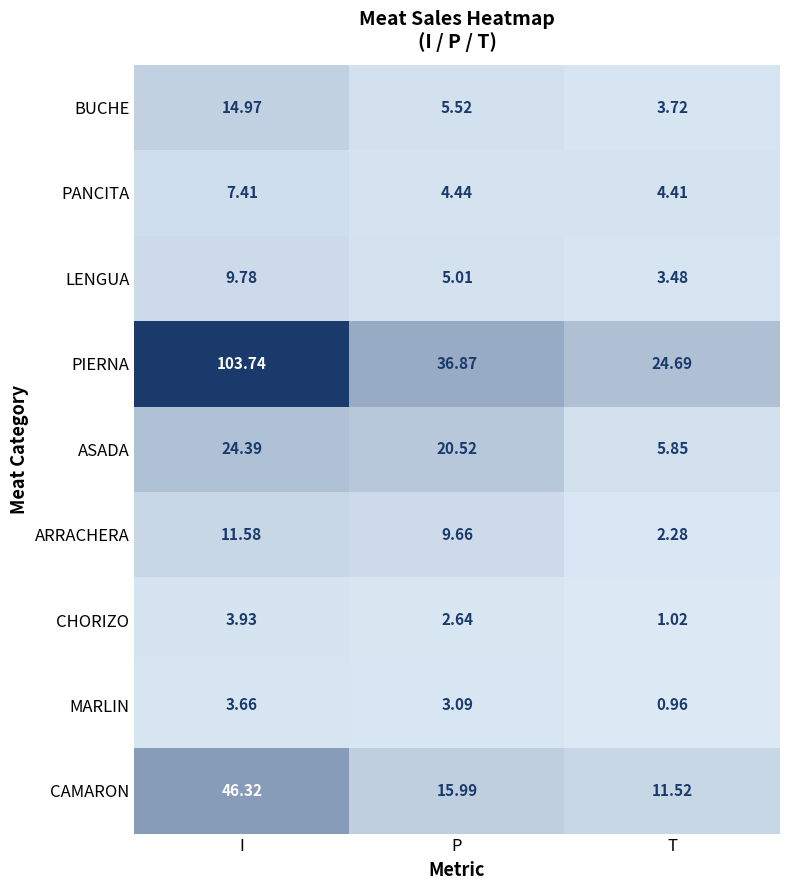

What is the total value across all series at I?

225.8